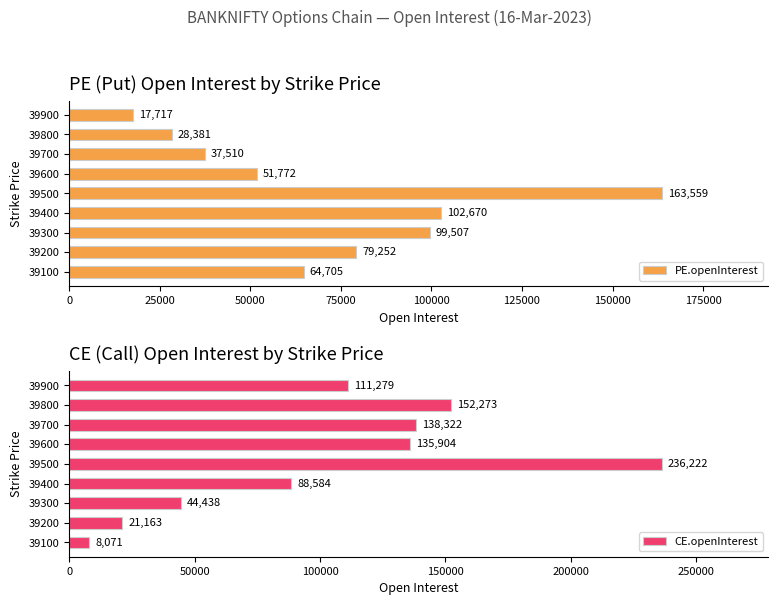

Are the bars horizontal?

Yes